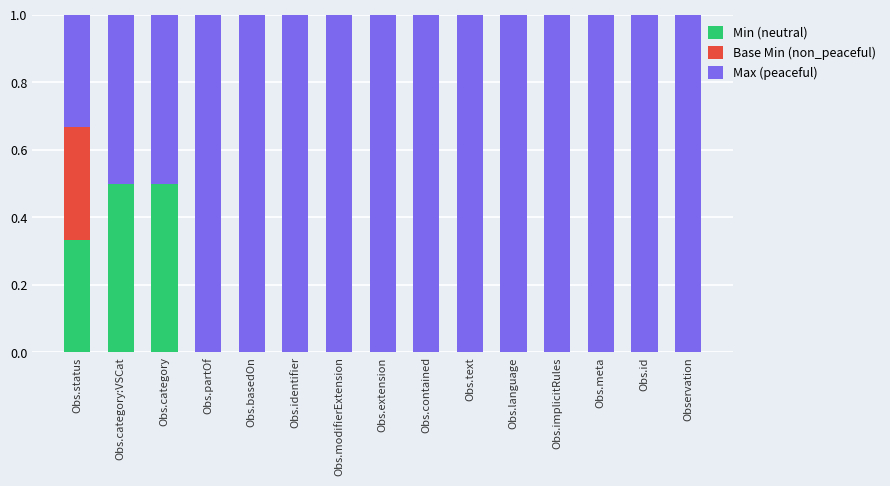

How many distinct data groups are displayed?

3